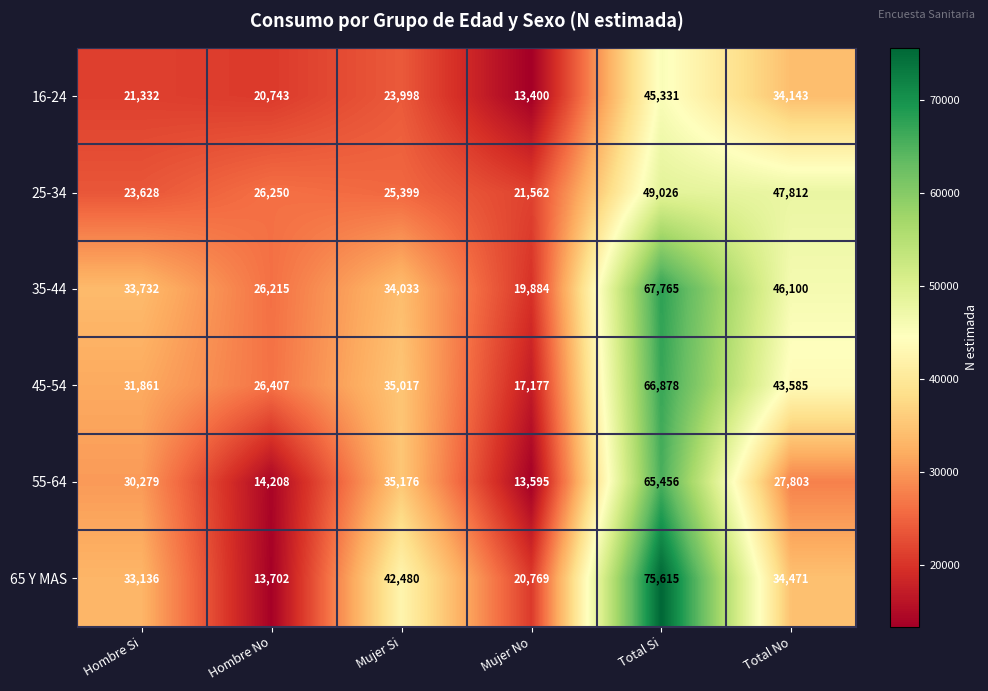

What is the greatest value displayed?

75615